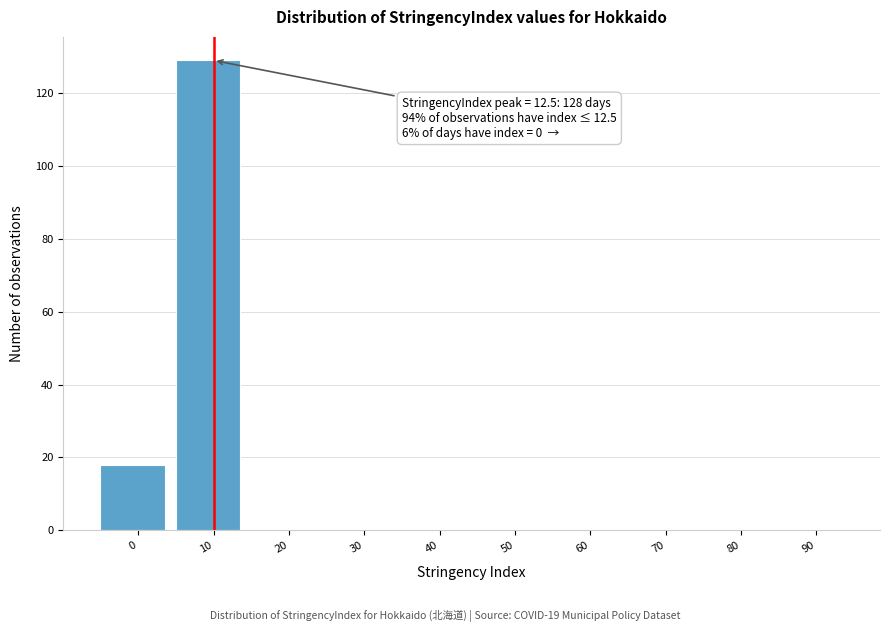

Reading left to right, extract all data points from this chart.

0=18	10=129	20=0	30=0	40=0	50=0	60=0	70=0	80=0	90=0